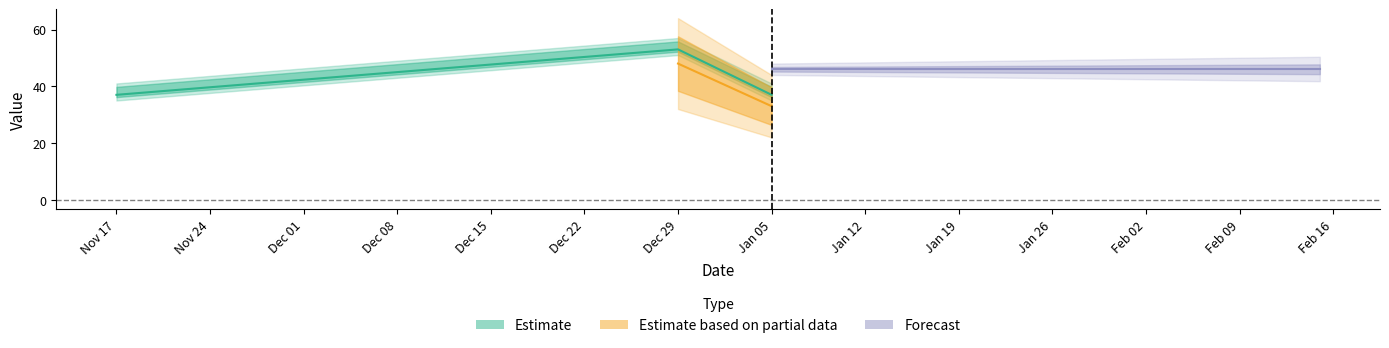

The SB series shows 11 at 2023-12-29. True or false?

False